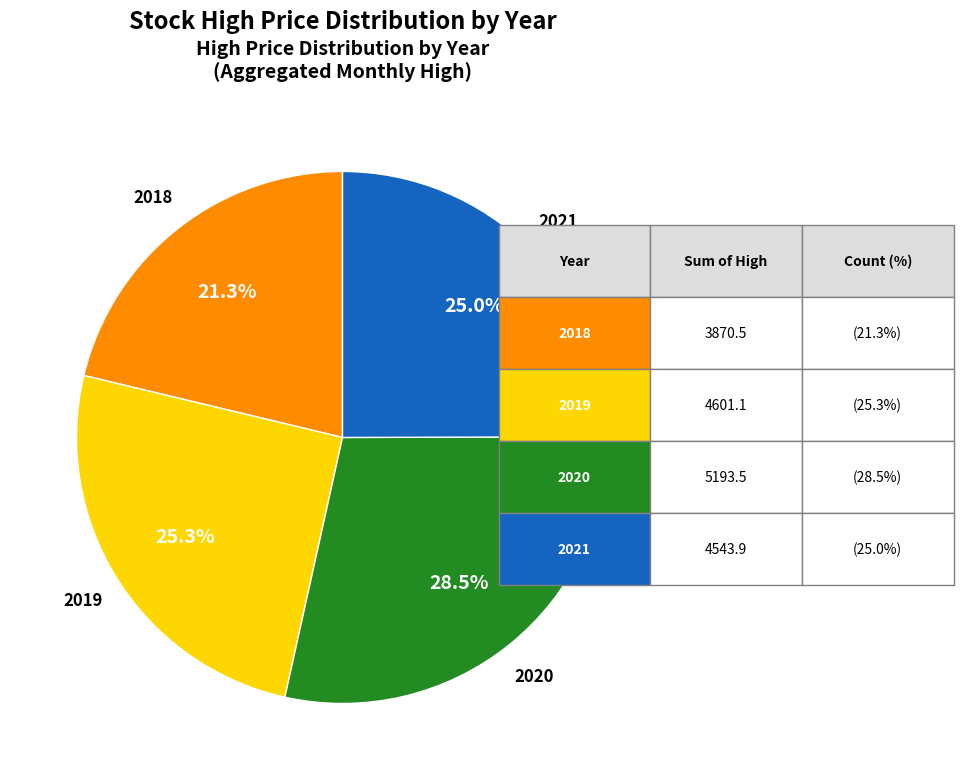

Which slice is the smallest?

2018